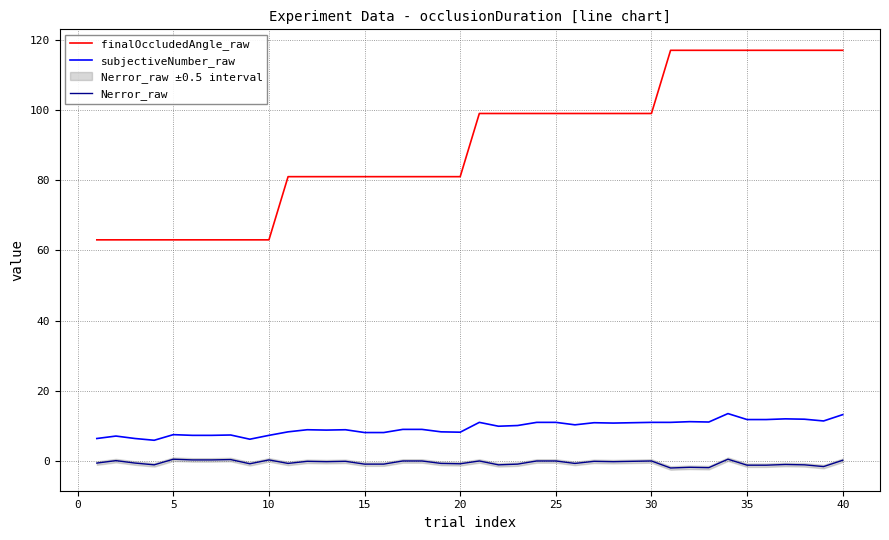

Is it true that finalOccludedAngle_raw equals 175.6 at 35?

False